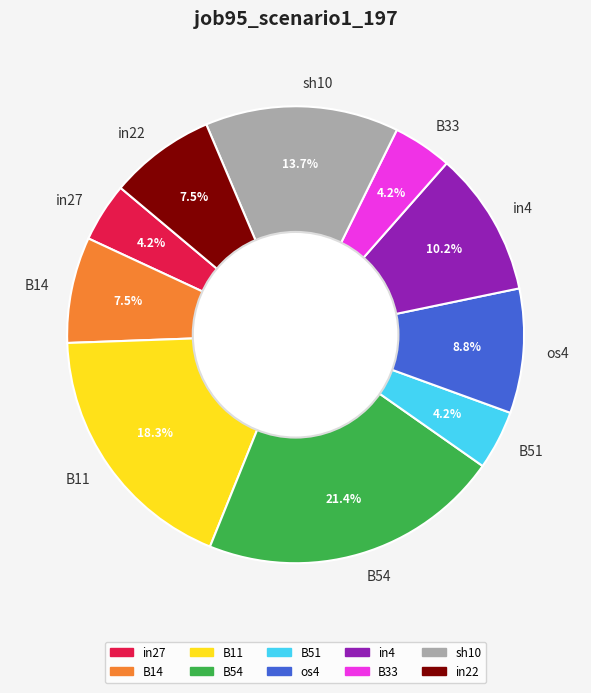

Count the number of slices in the pie.

10